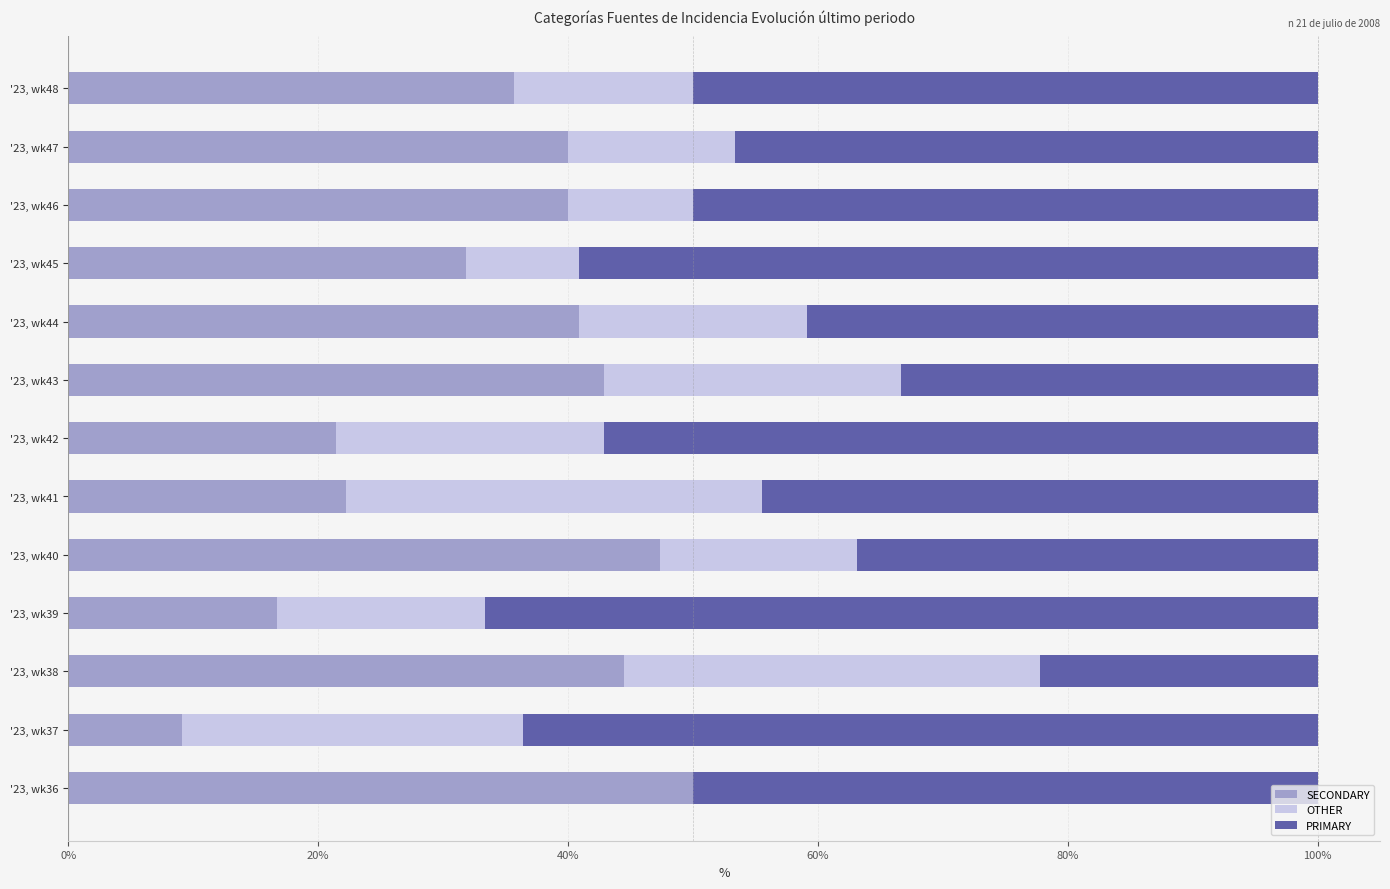

Which category has the highest value in the SECONDARY series?

'23, wk36